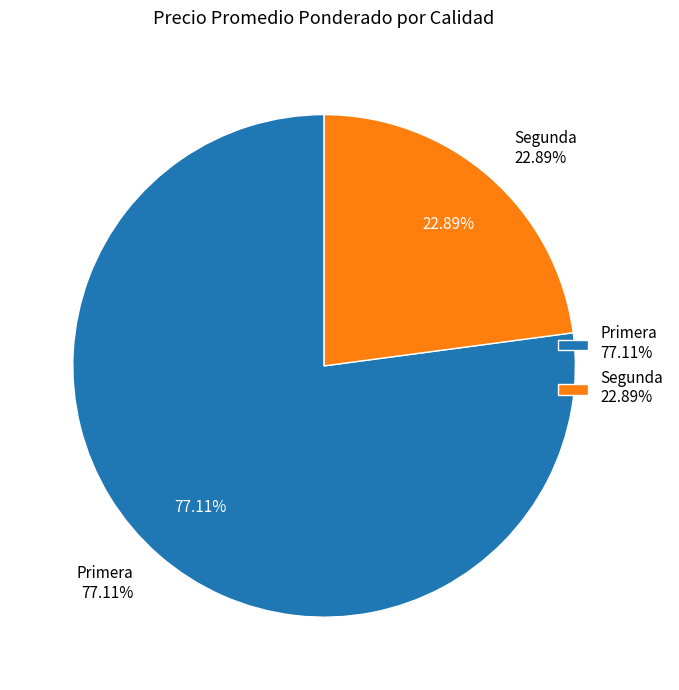

Which slice is the smallest?

Segunda